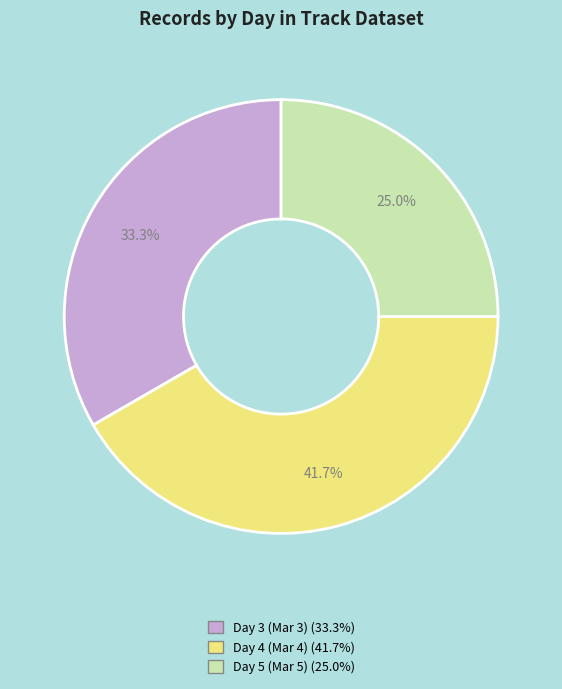

Does any single category account for the majority?

No